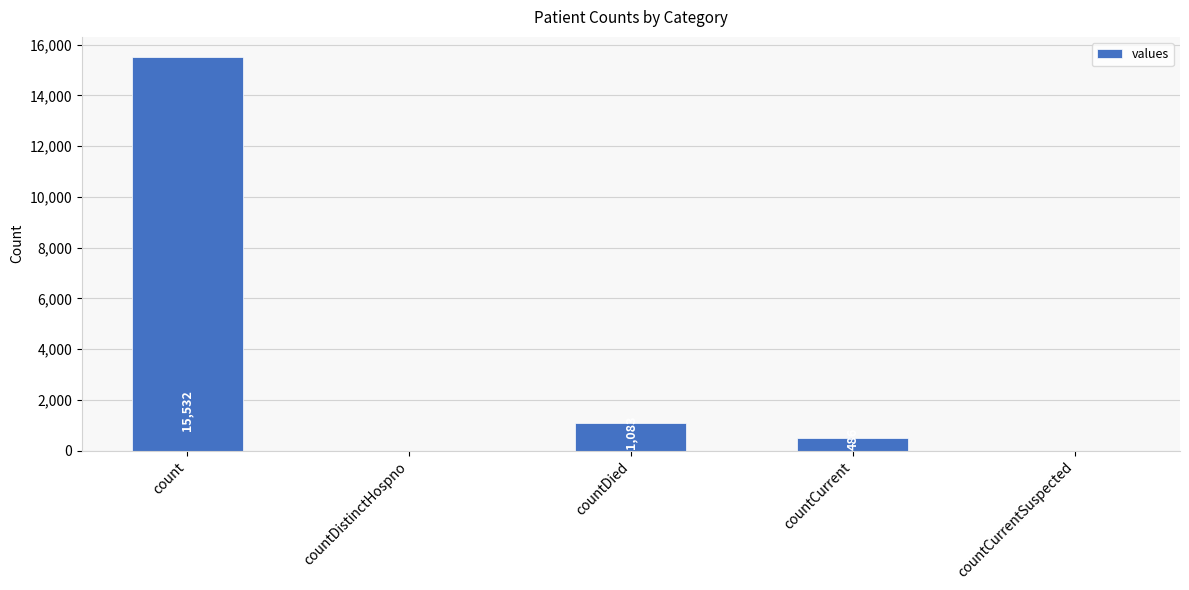

Is it true that the value at count is 26513?

False